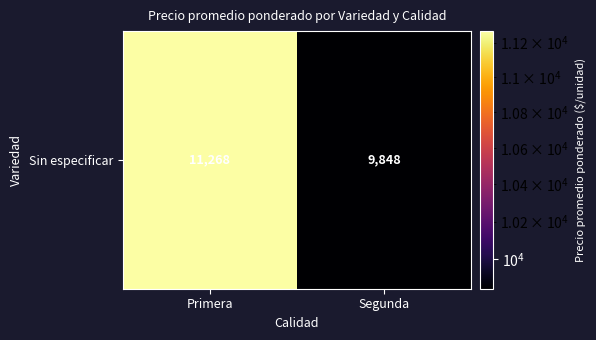

Which category has the highest value across all series?

Primera